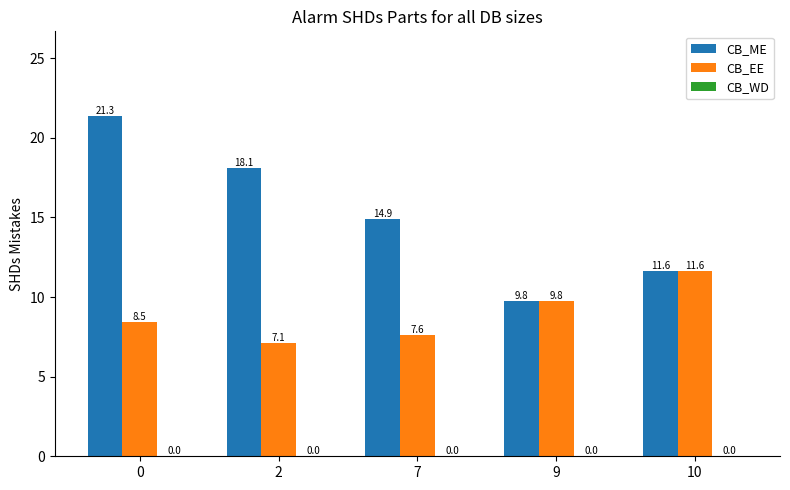

What is the sum of the CB_ME values at 2 and 10?

29746.4